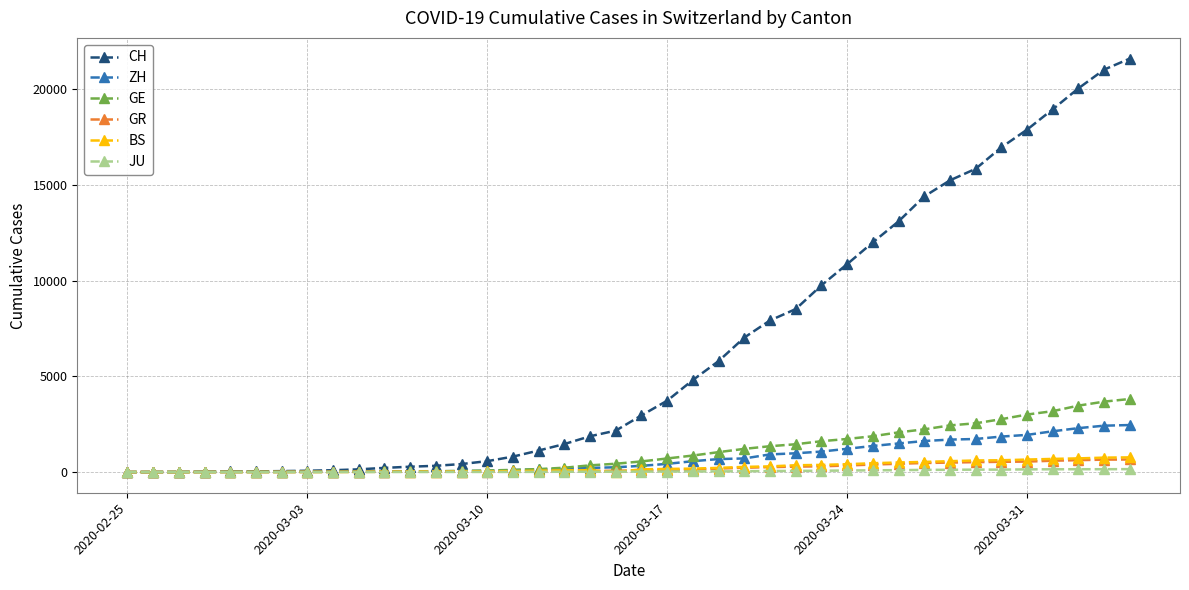

How many data points in GE are less than 556?

20